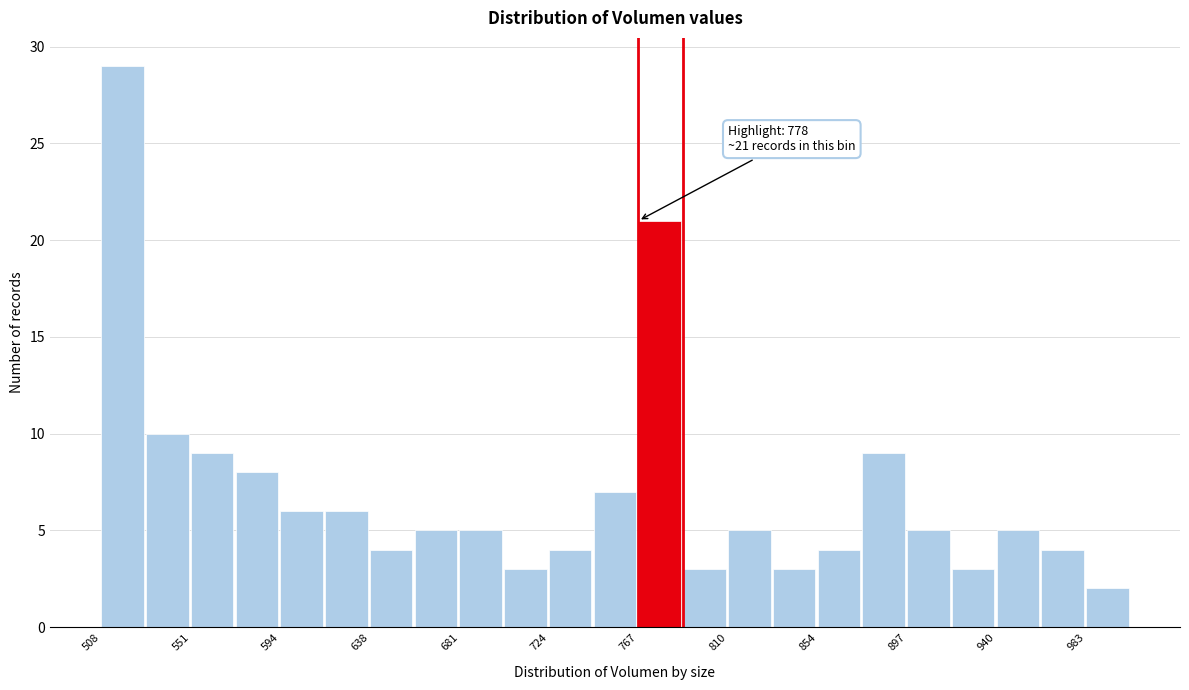

Which range on the x-axis has the tallest bar?

510 to 530